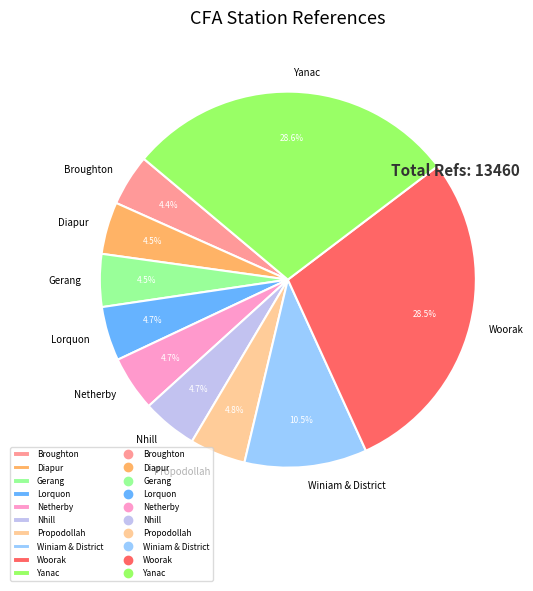

To the nearest percent, what is the combined percentage of Broughton and Diapur?

9%